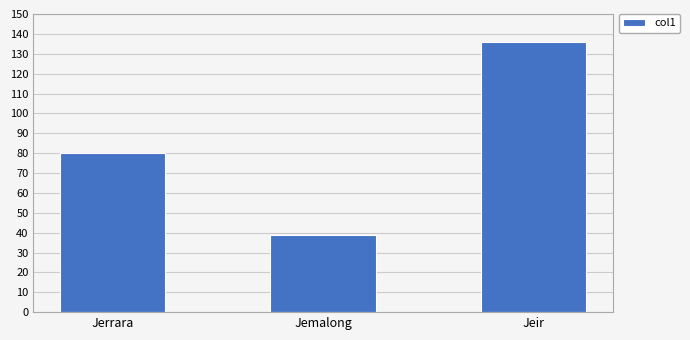

What is the value of the 1st bar from the left?

80